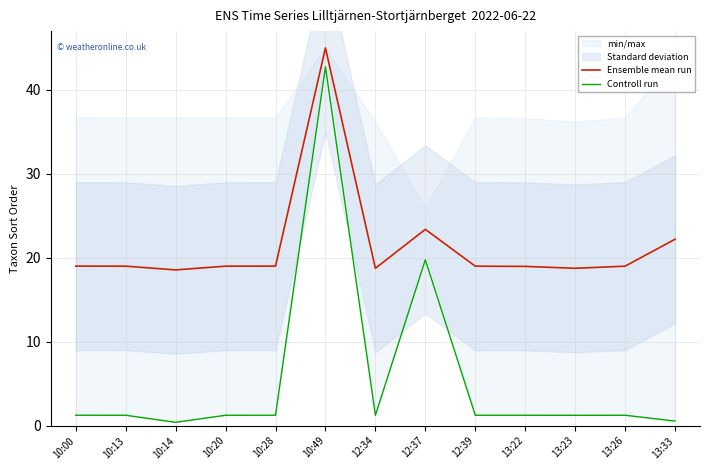

What is the label of the 2nd point from the right?

13:26